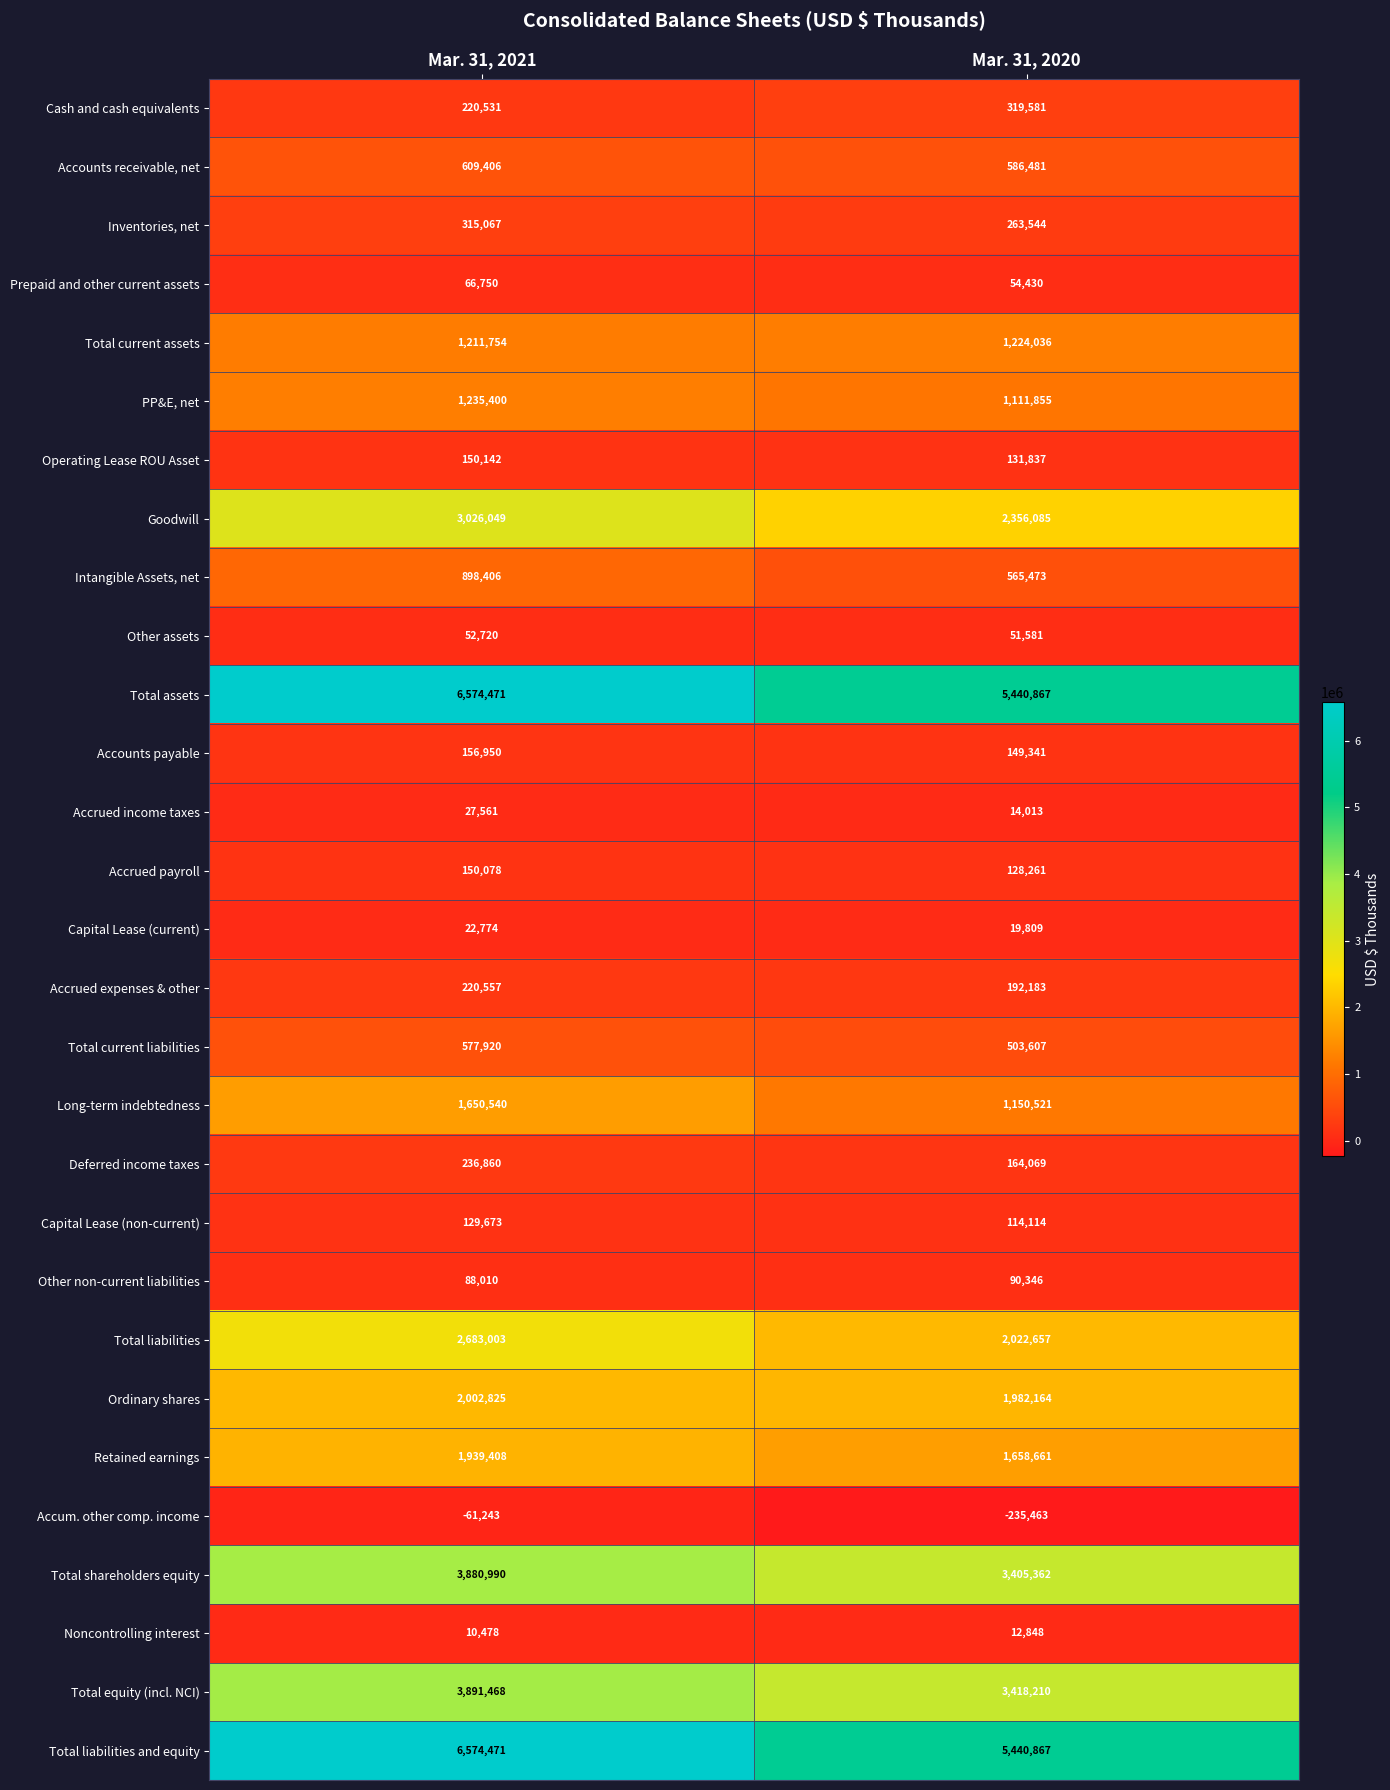

What is the difference between the maximum and minimum values in the Other assets series?

1139